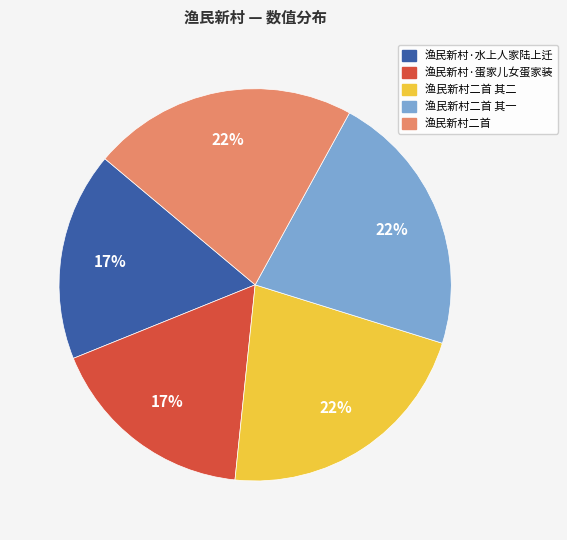

How many slices are in this pie chart?

5